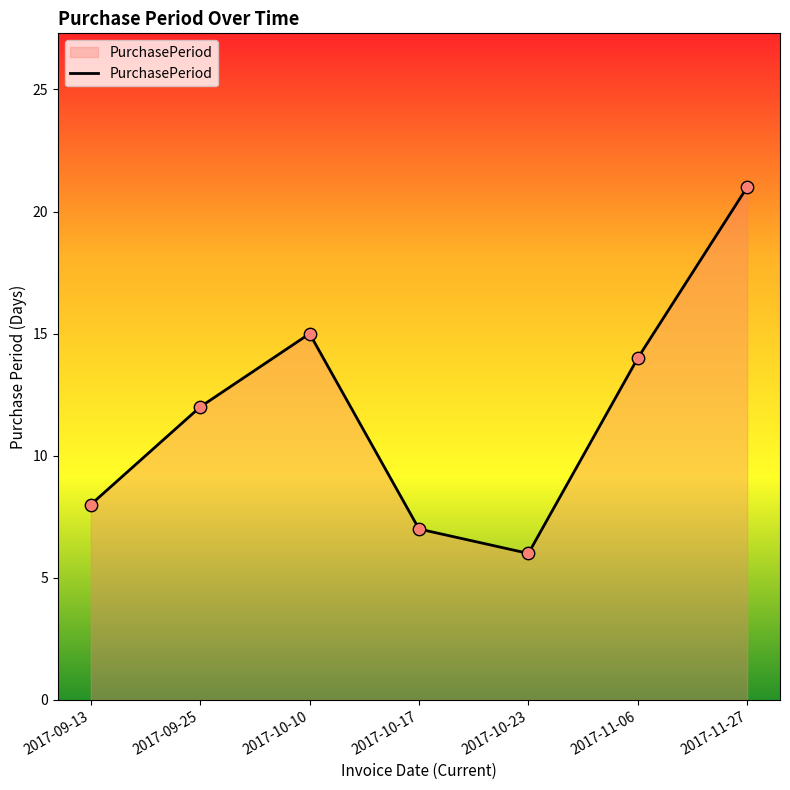

What is the change in value from 2017-09-25 to 2017-11-06?

+2